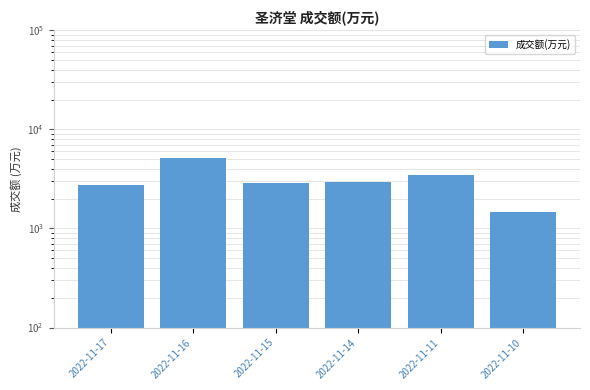

The value at 2022-11-14 is 1120. True or false?

False